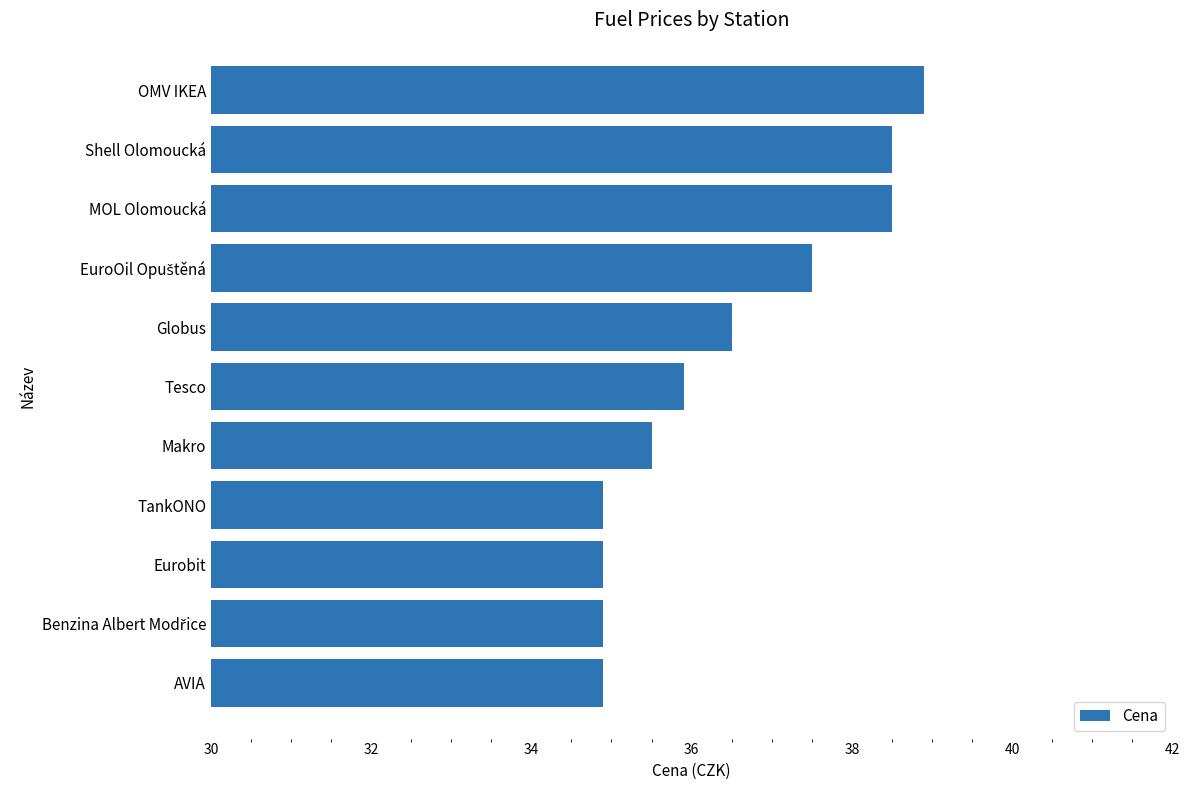

What is the minimum value shown in the chart?

34.9